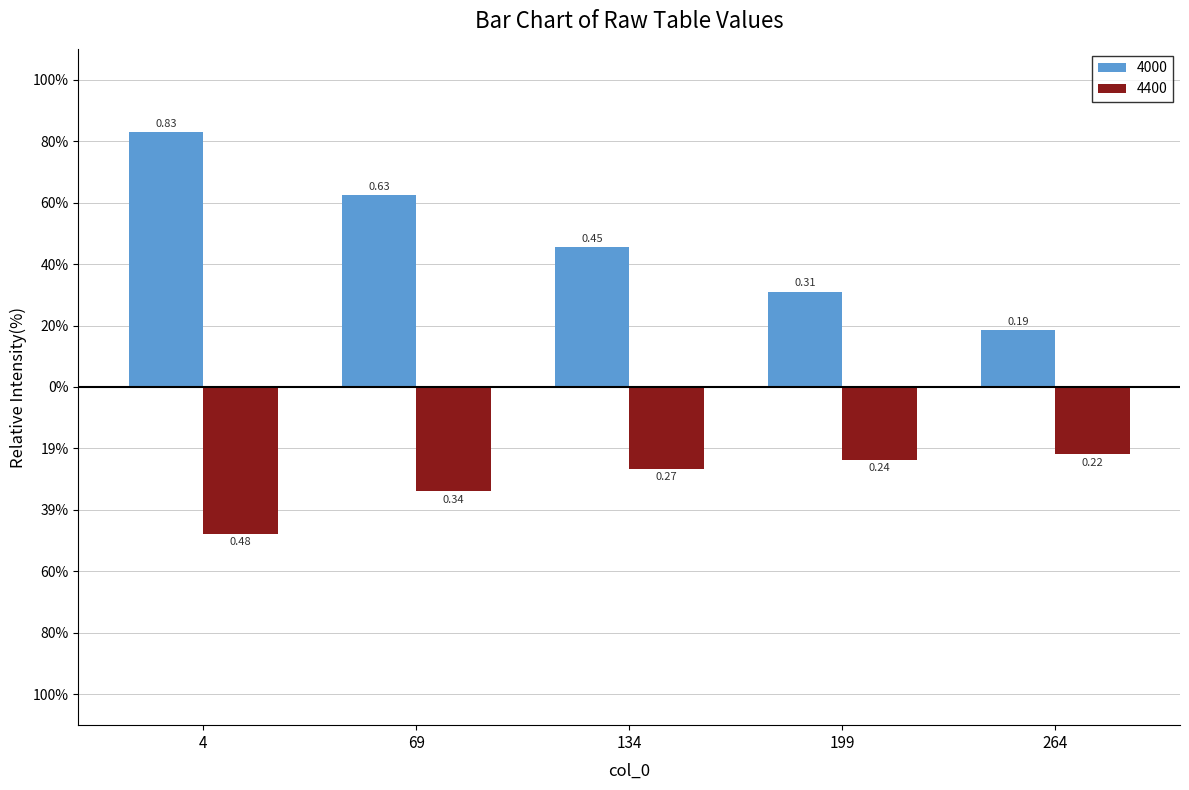

Are the bars grouped side by side (vs. stacked)?

Yes